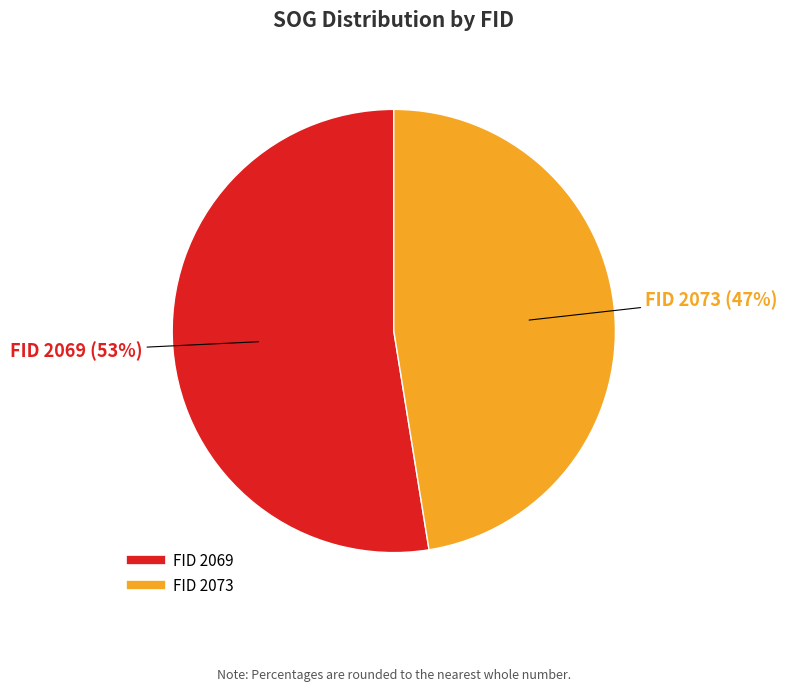

How many slices are in this pie chart?

2